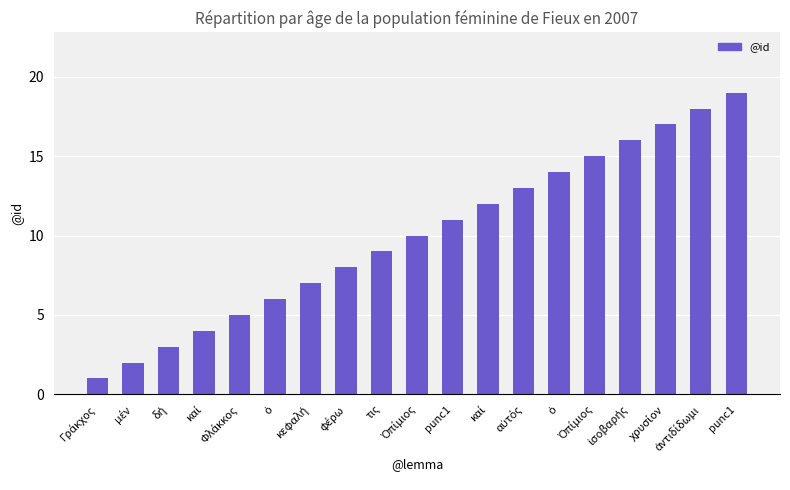

How many distinct data groups are displayed?

1